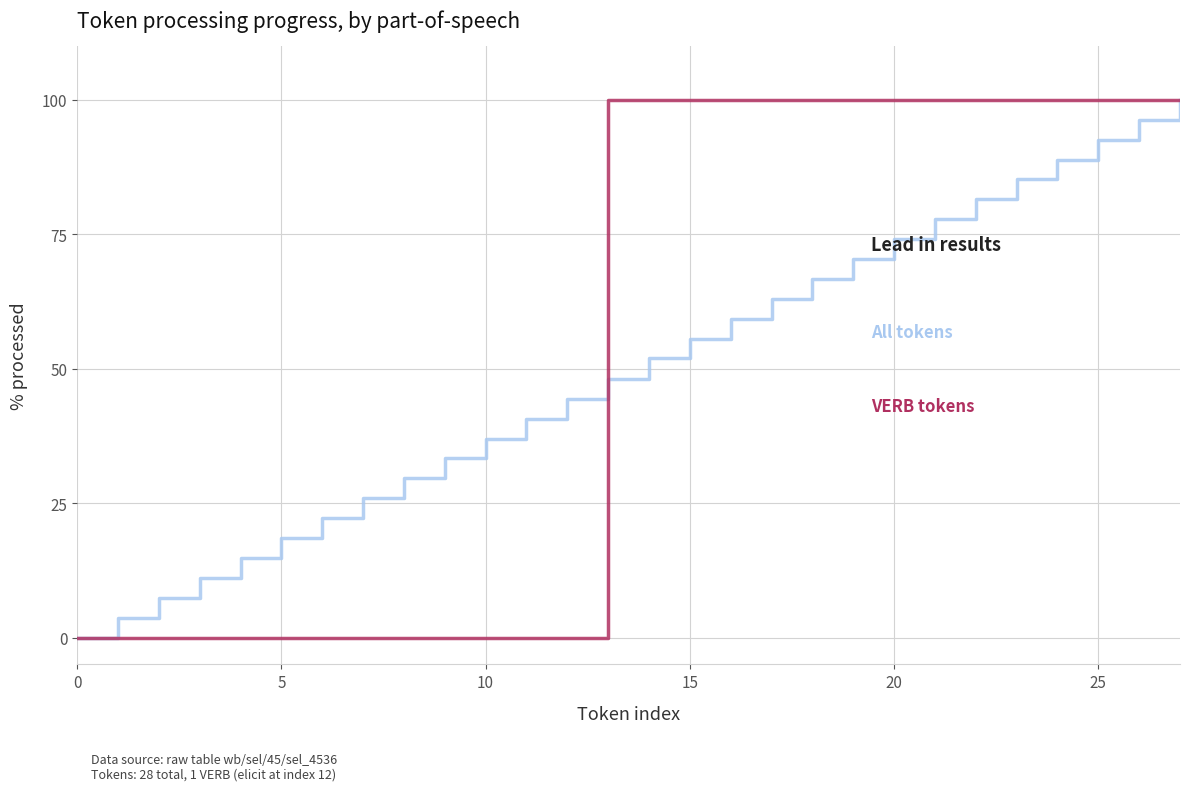

What is the greatest value displayed?

100.0